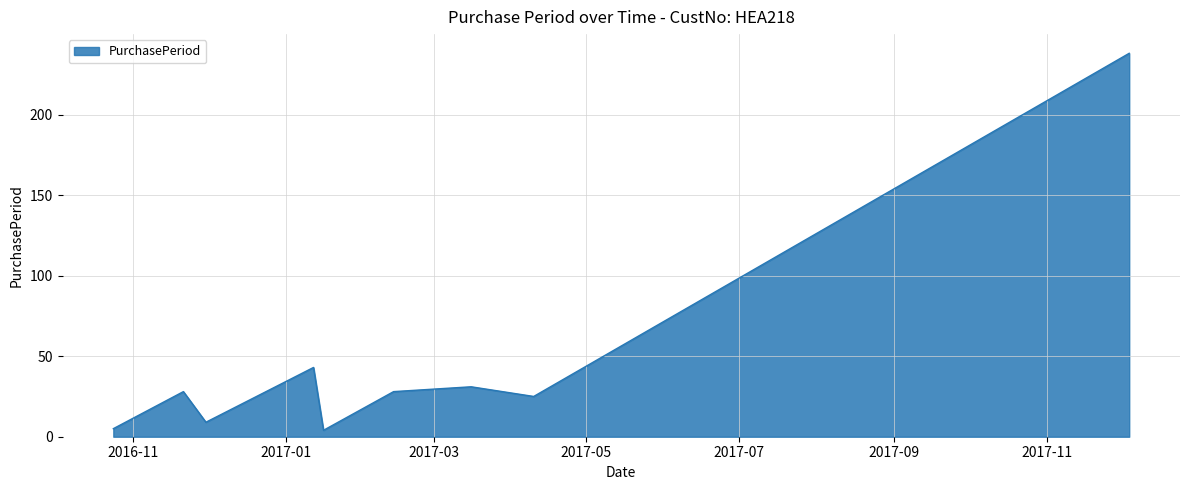

What is the maximum value shown in the chart?

238